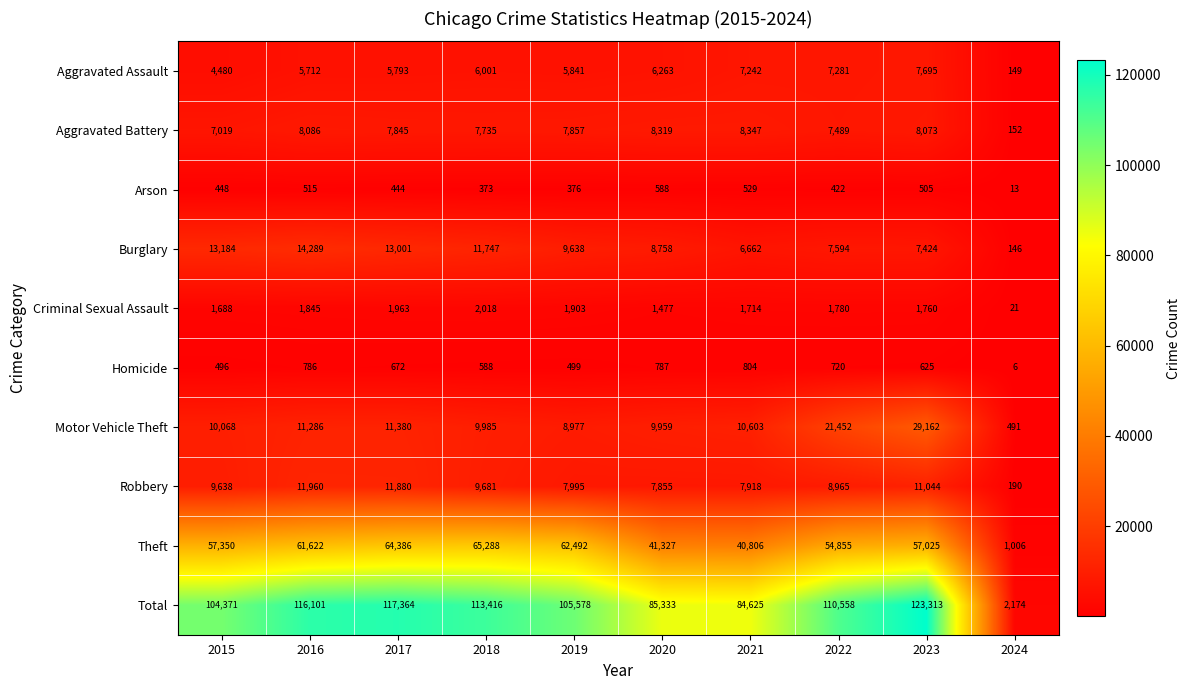

What is the sum of all Criminal Sexual Assault values?

16169